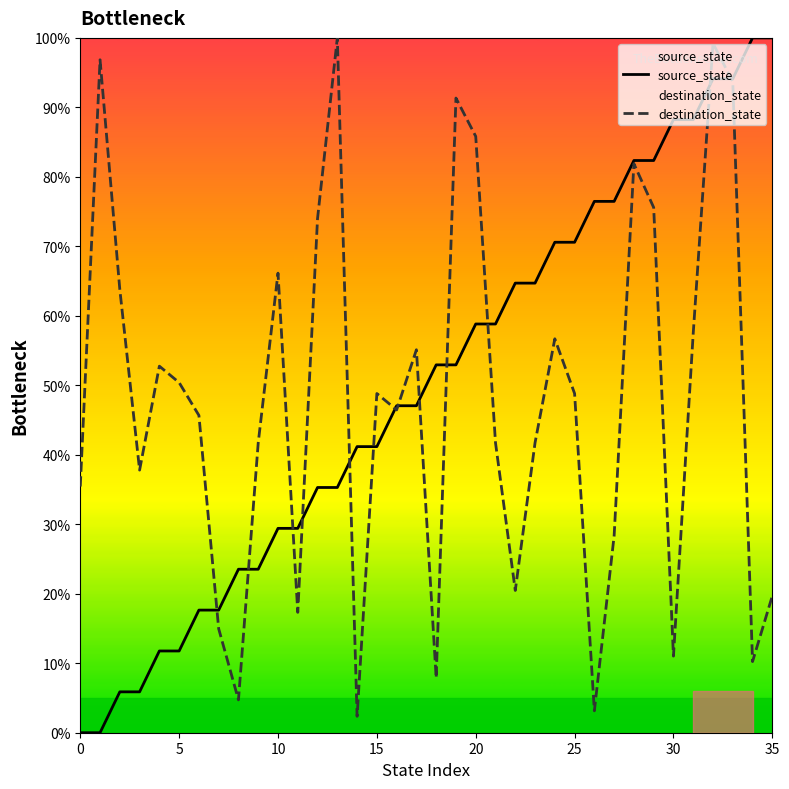

What is the greatest value displayed?

100.0